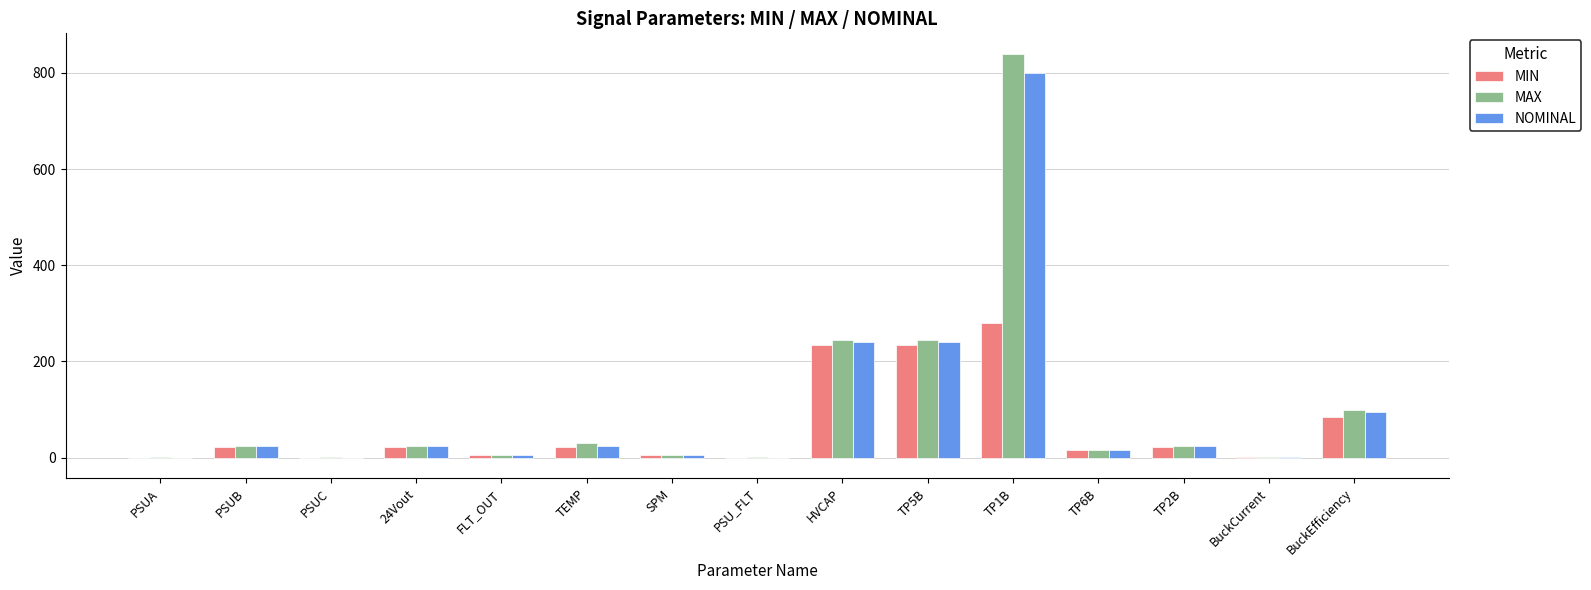

Between FLT_OUT and BuckEfficiency, which series saw the biggest shift?

MAX